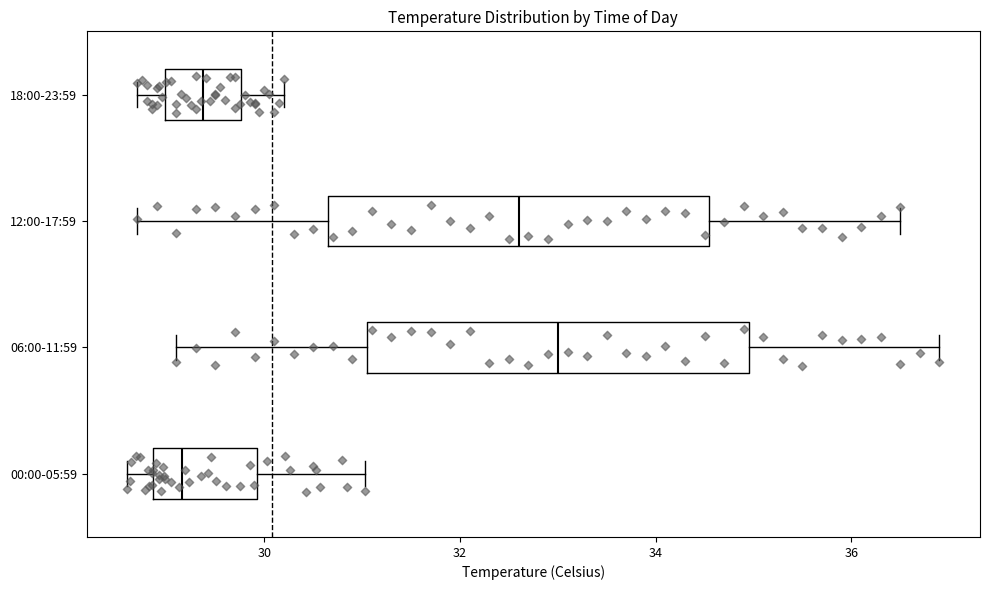

Reading bottom to top, read every box against the x-axis: the position of its median line, the range the box covers, and the ends of its whiskers. The values are not printed on the chart, so give them approximately, as read against the axis.

00:00-05:59: median 29.2, box 28.8 to 30.0, whiskers 28.6 to 31.0
06:00-11:59: median 33.0, box 31.0 to 35.0, whiskers 29.2 to 37.0
12:00-17:59: median 32.6, box 30.6 to 34.6, whiskers 28.8 to 36.6
18:00-23:59: median 29.4, box 29.0 to 29.8, whiskers 28.8 to 30.2